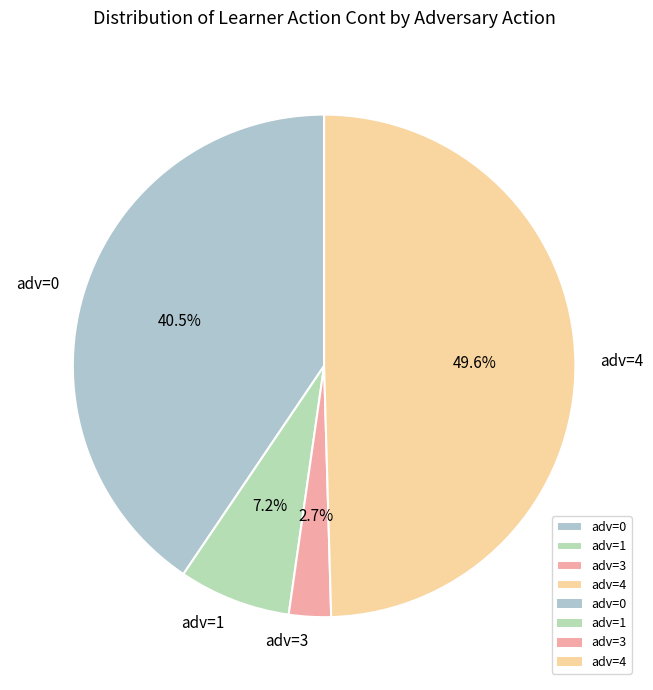

Is the sum of adv=4 and adv=0 greater than half?

Yes